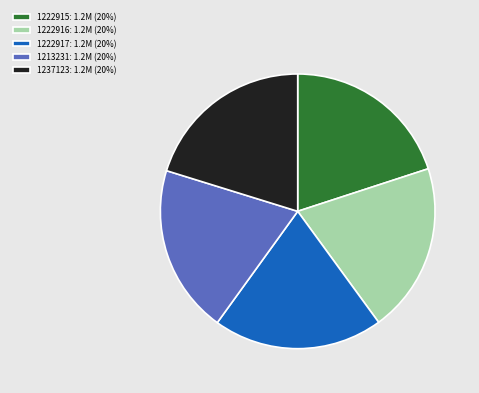

Is it true that 1237123 is 11% of the pie?

False